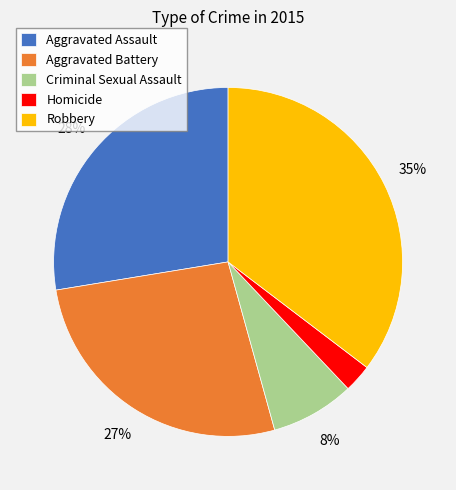

How many slices are in this pie chart?

5